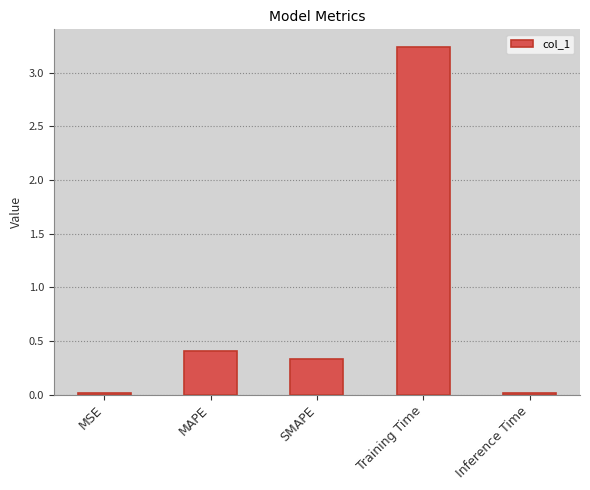

At which category does the chart reach its peak across all series?

Training Time